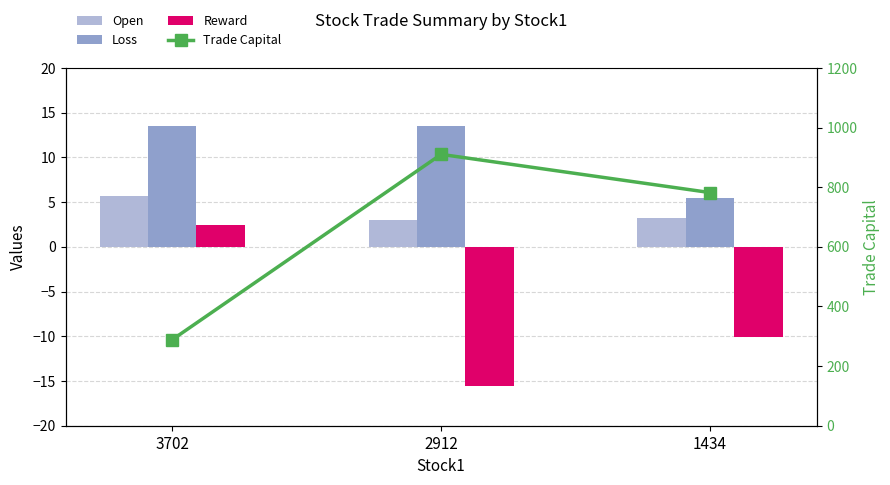

What is the value of the Reward bar at the 3rd from the left?

-10.1